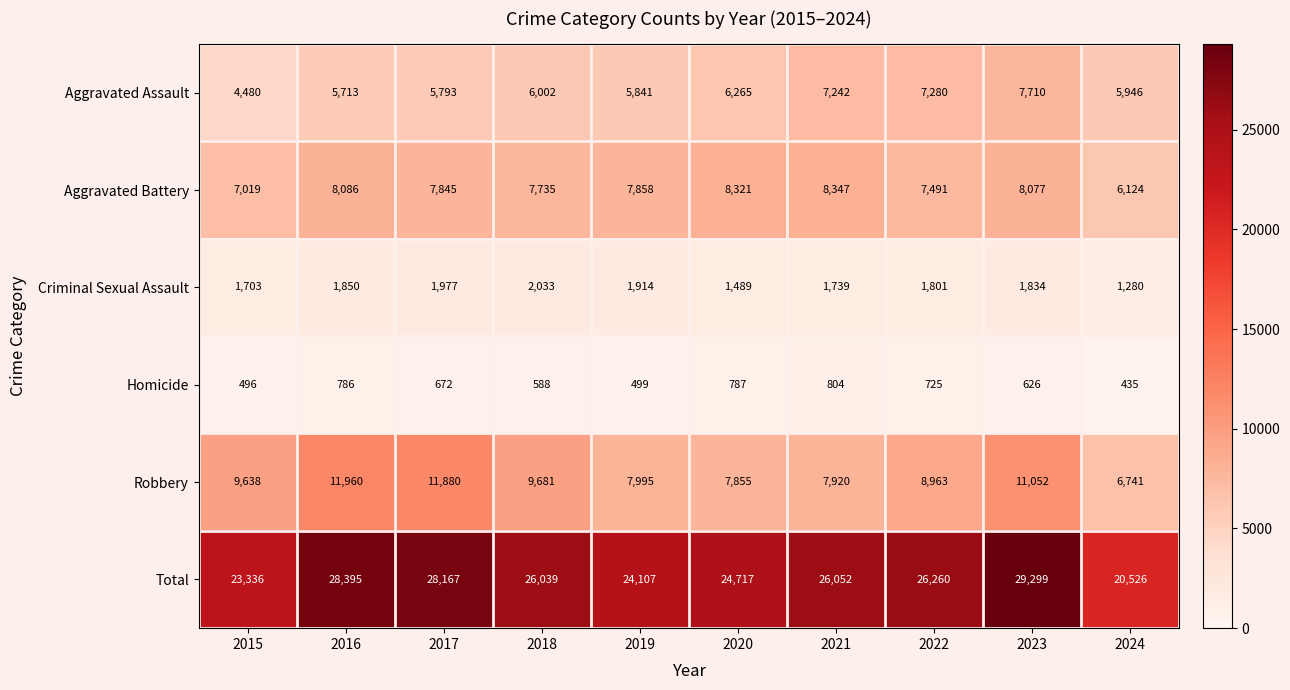

At which category does the chart reach its peak across all series?

2023